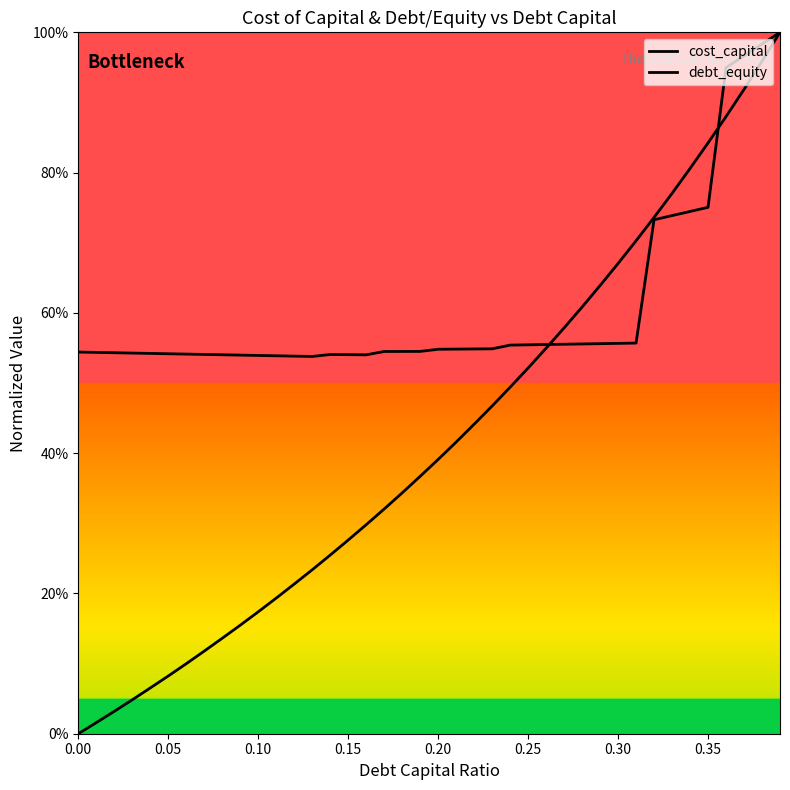

True or false: debt_equity has more than 1 interior local peaks.

False